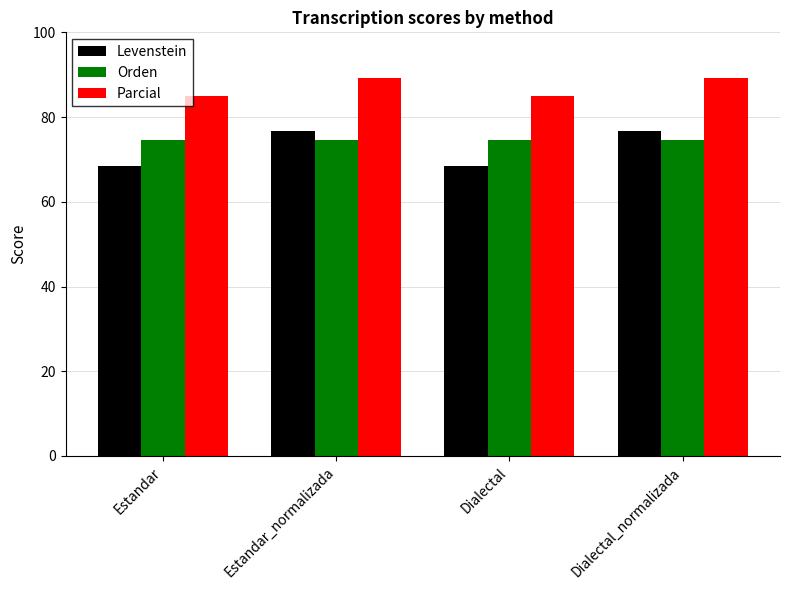

Which series has the largest range (max minus min)?

Levenstein